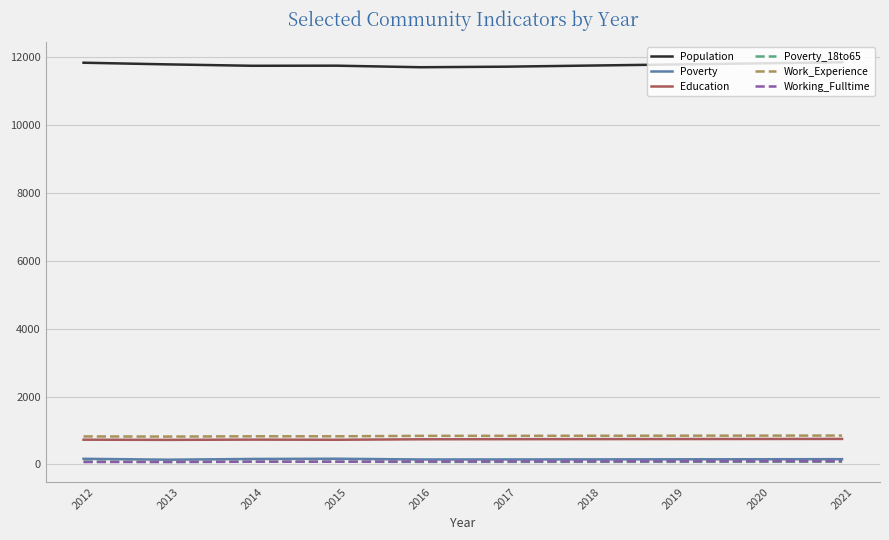

The value of Poverty_18to65 at 2020 is 78. True or false?

True